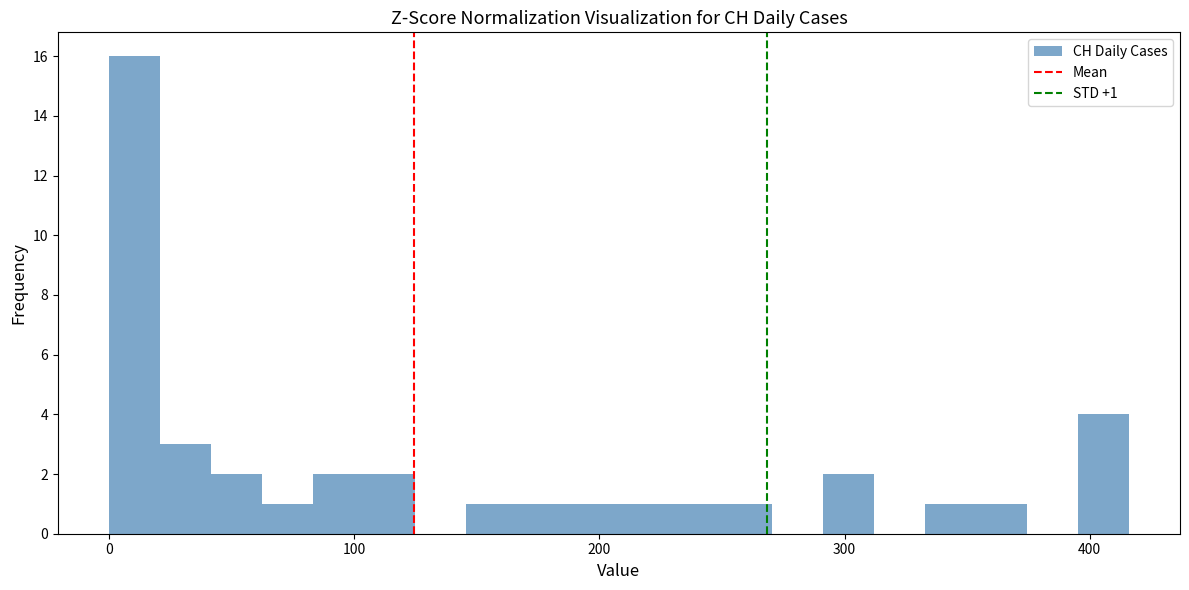

Read against the x-axis, roughly where is the centre of the tallest bar?

10